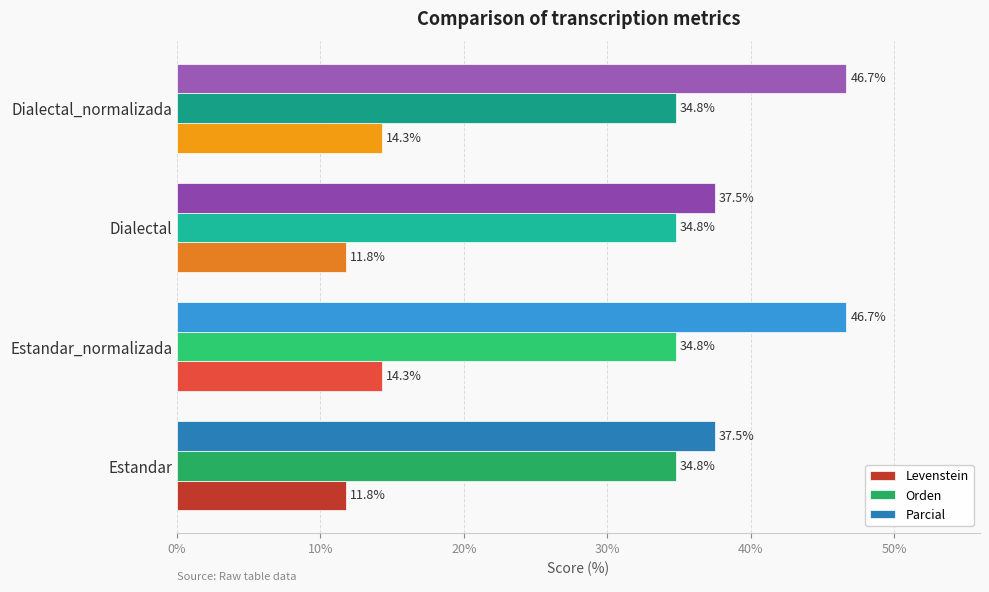

Which series has the largest total across all categories?

Parcial